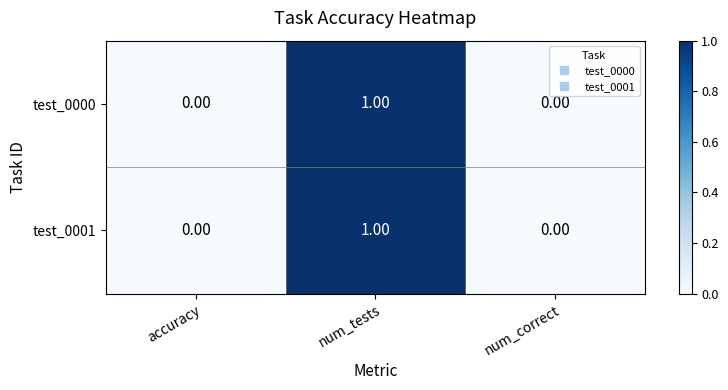

At which category is the sum across all series the highest?

num_tests